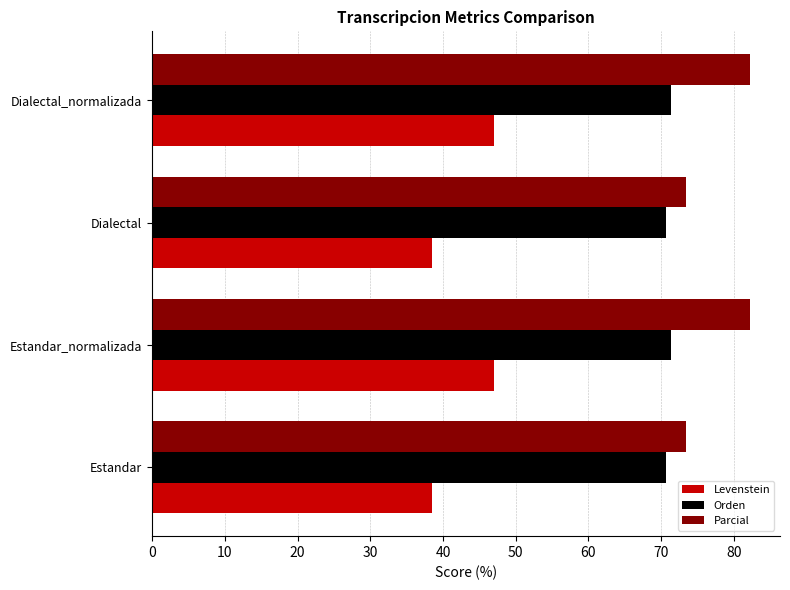

What is the total value across all series at Estandar_normalizada?

200.6